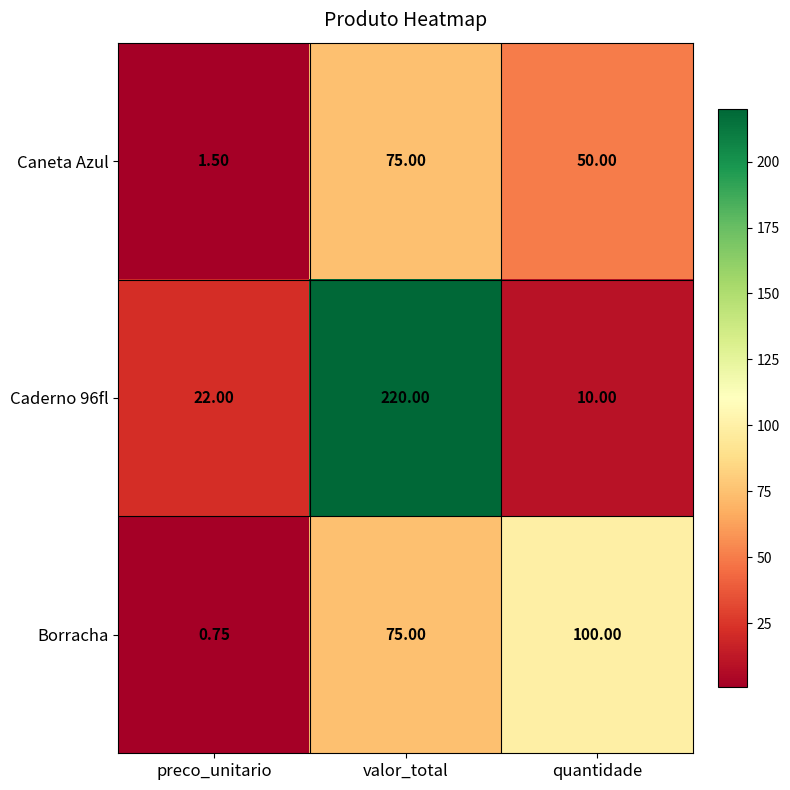

Between preco_unitario and quantidade, which series saw the biggest shift?

Borracha